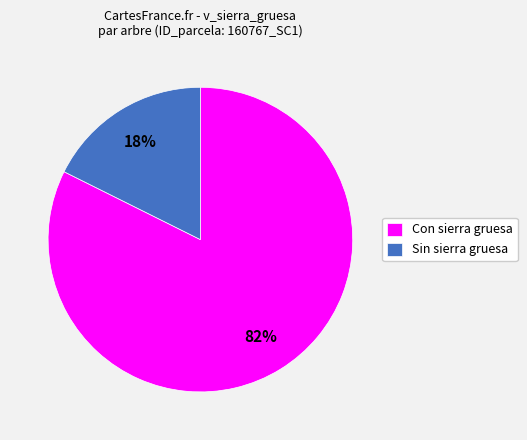

To the nearest percent, what is the combined percentage of Sin sierra gruesa and Con sierra gruesa?

100%